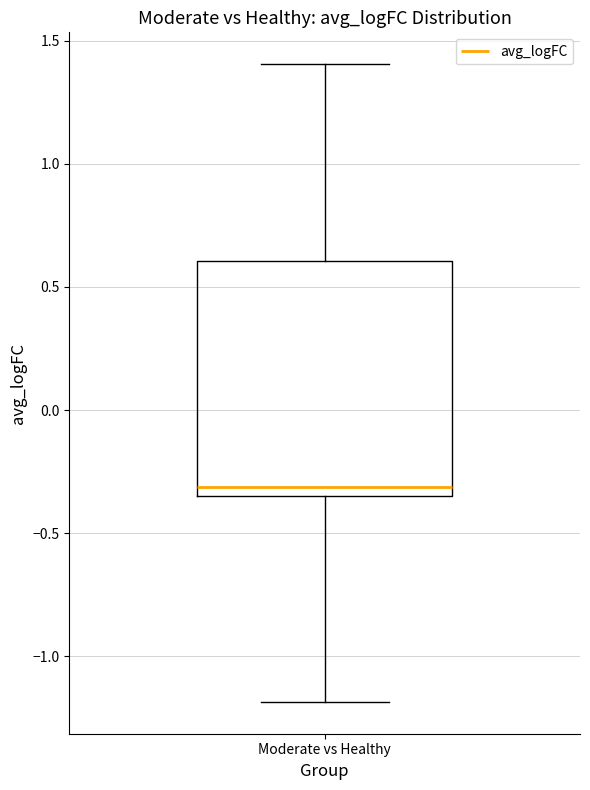

Read this box plot against the y-axis: the position of the median line, the range covered by the box, and the ends of both whiskers. The values are not printed on the chart, so give them approximately, as read against the axis.

median -0.30, box -0.35 to 0.60, whiskers -1.20 to 1.40